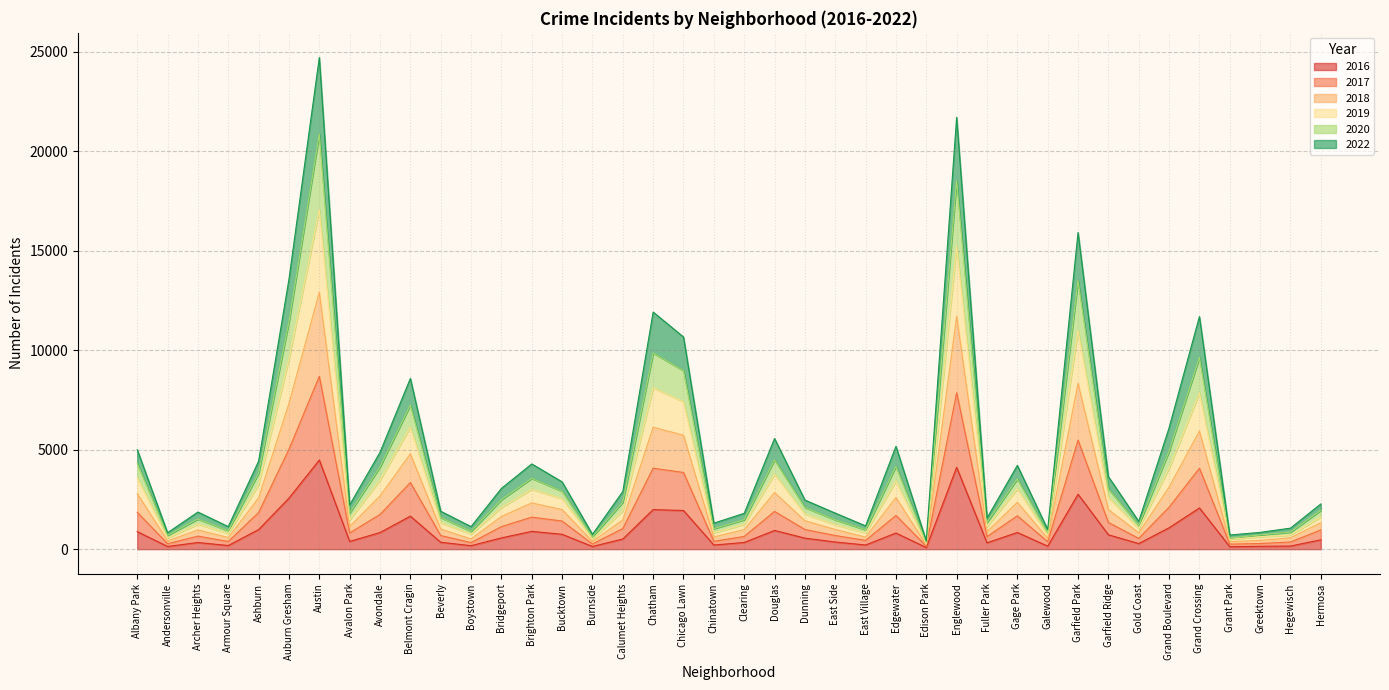

At which category does 2022 reach its first local peak?

Archer Heights